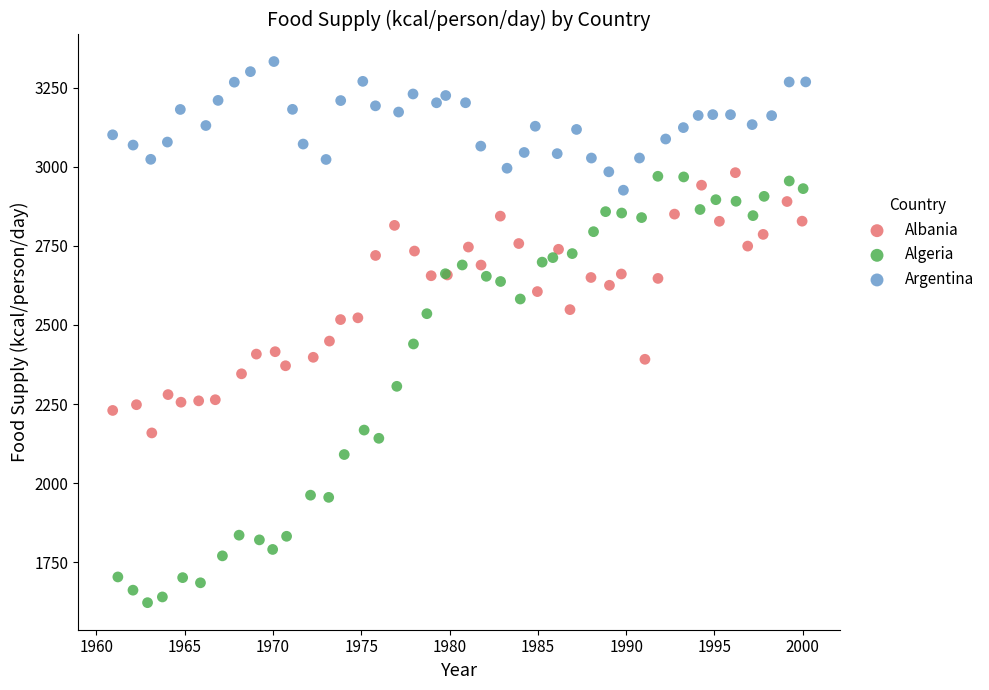

Which series contains the highest Y value?

Argentina